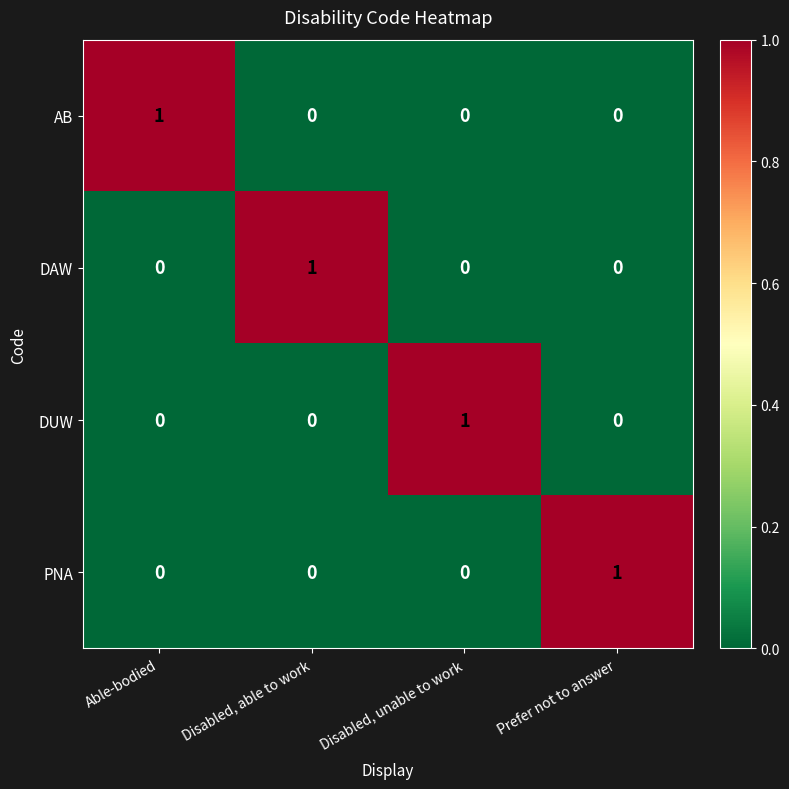

How many data points in DUW are above 0?

1